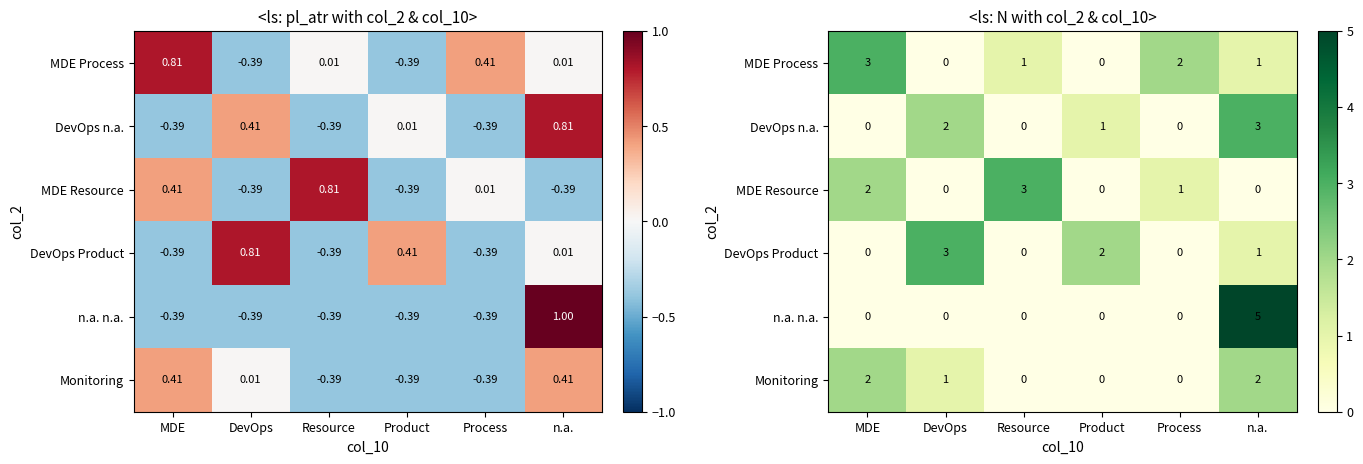

What is the spread (max minus min) of values at Process?

2